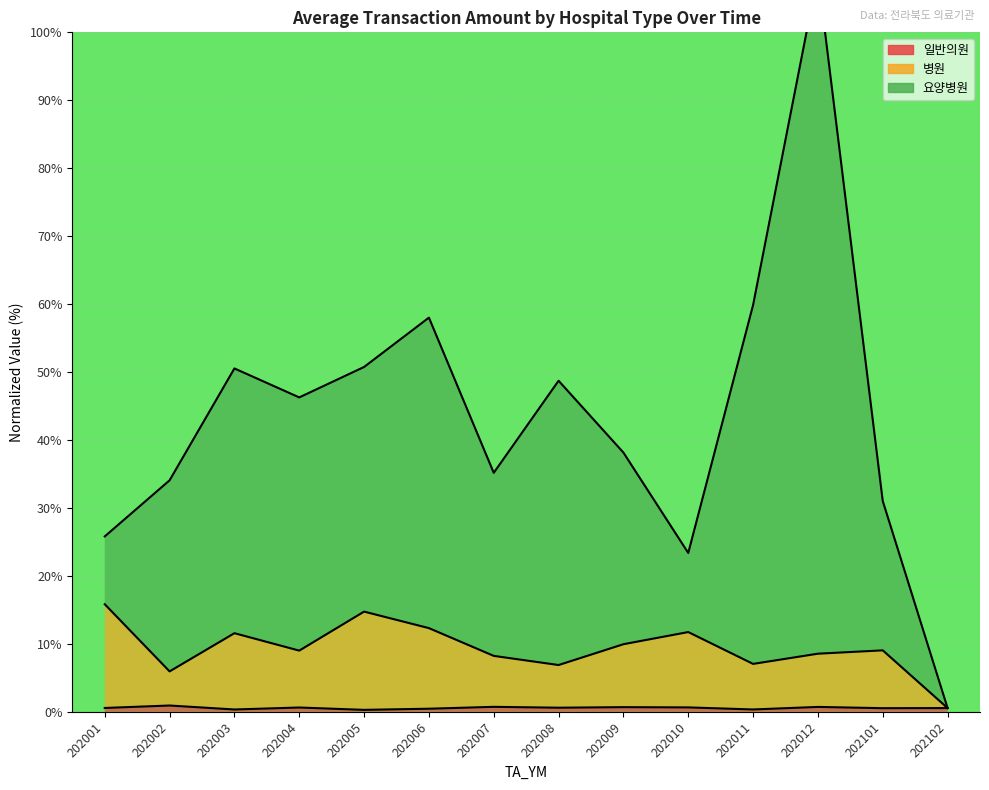

What is the value of the 요양병원 point at the 10th from the left?

23.4